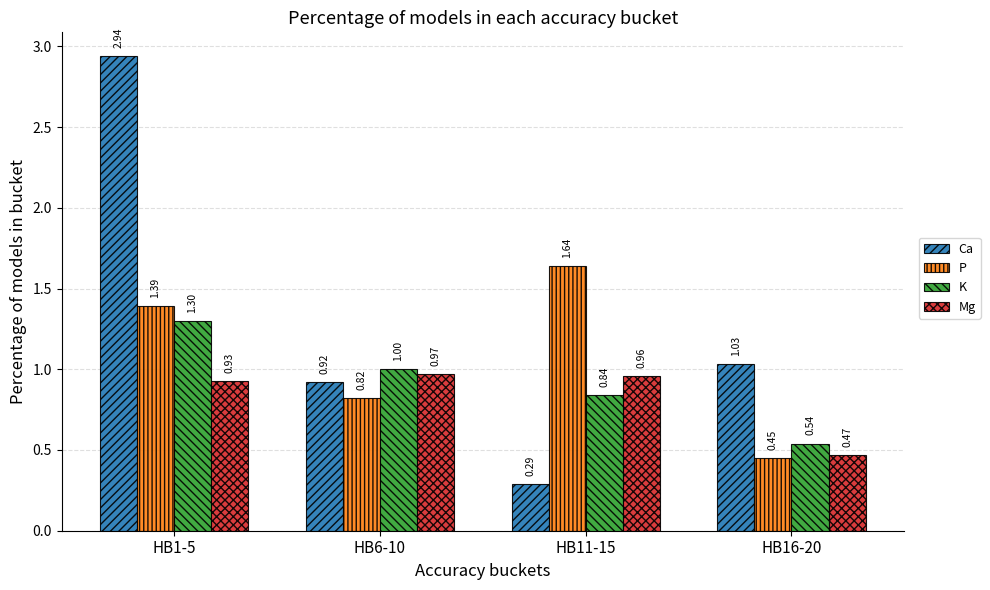

At which category does the chart reach its minimum across all series?

HB11-15